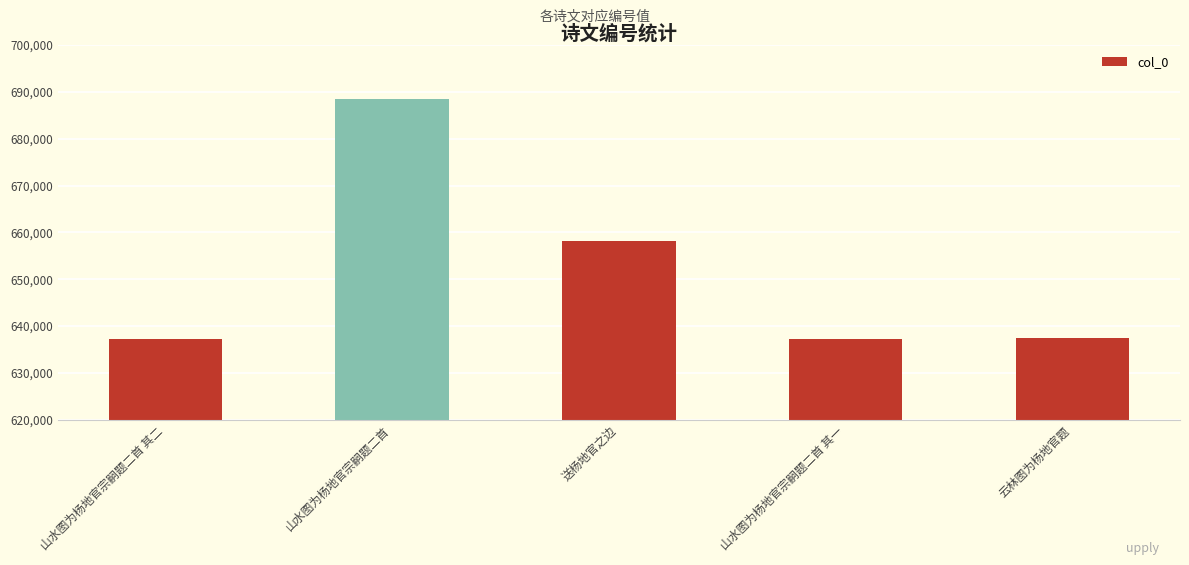

Where does the data first go above 637538?

山水图为杨地官宗嗣题二首